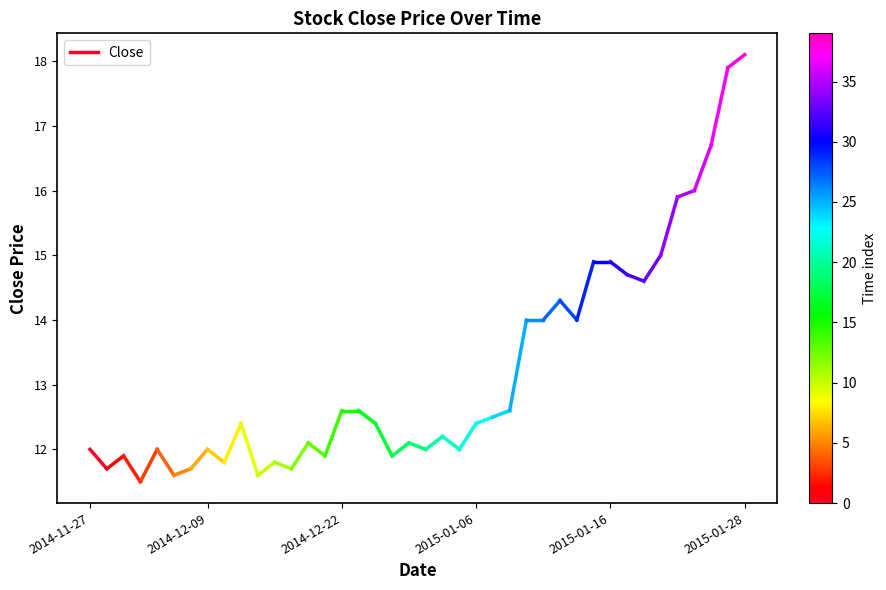

What position from the left is 2014-11-27?

1